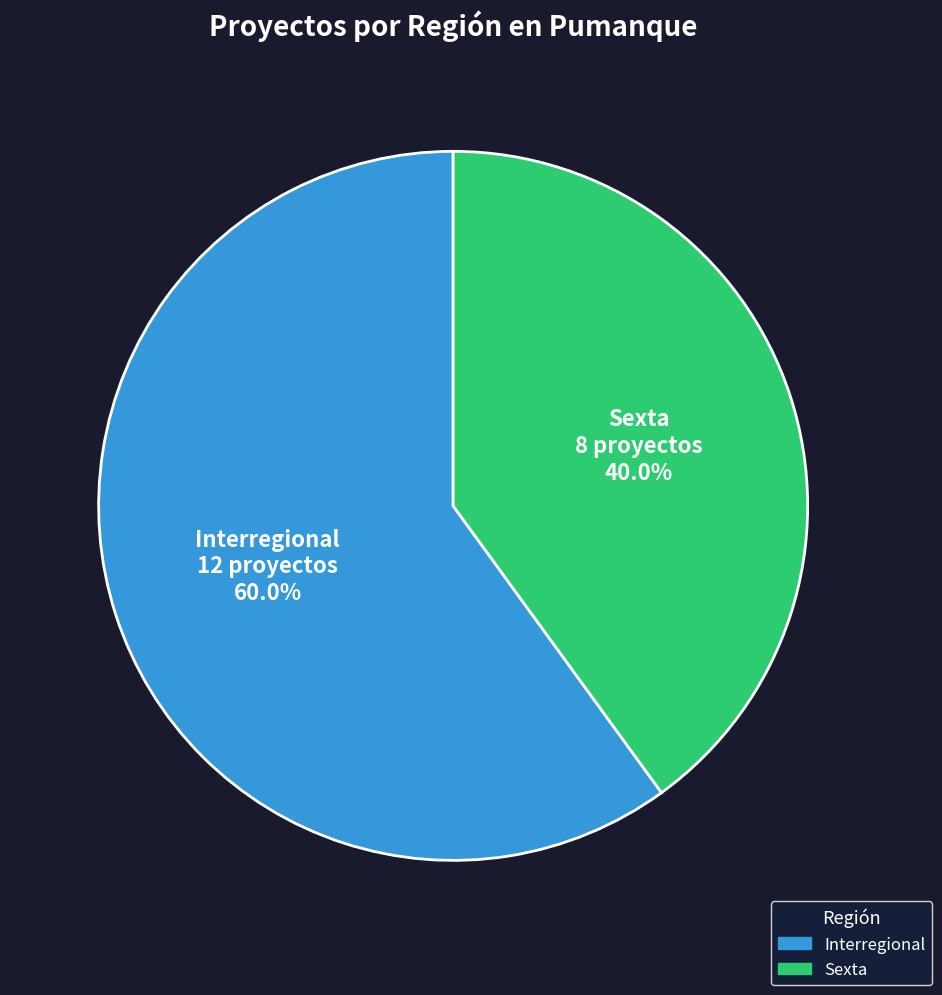

Rank the categories by value from highest to lowest.

Interregional, Sexta